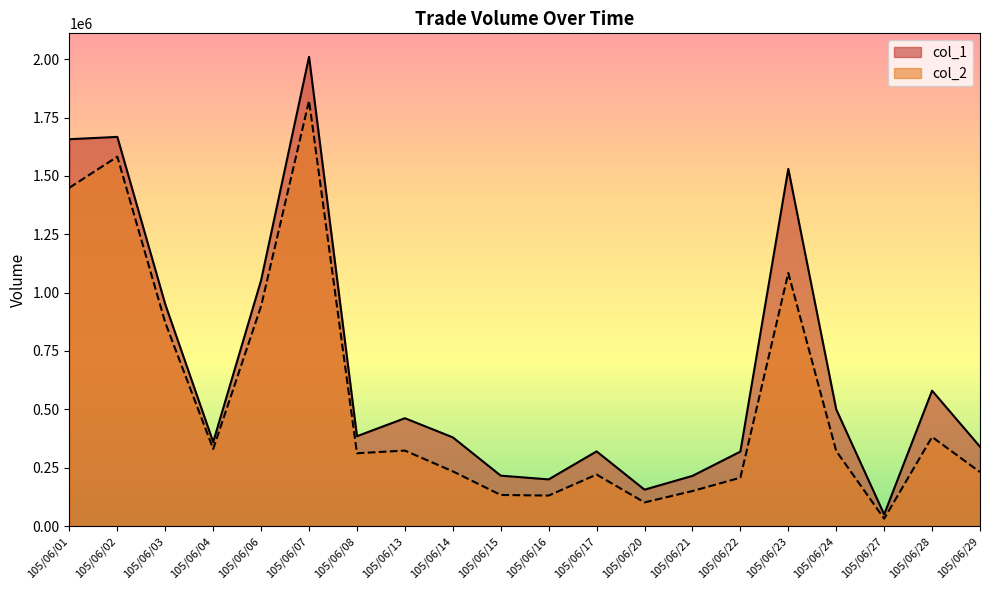

At which label is col_2 closest to 926765?

105/06/06